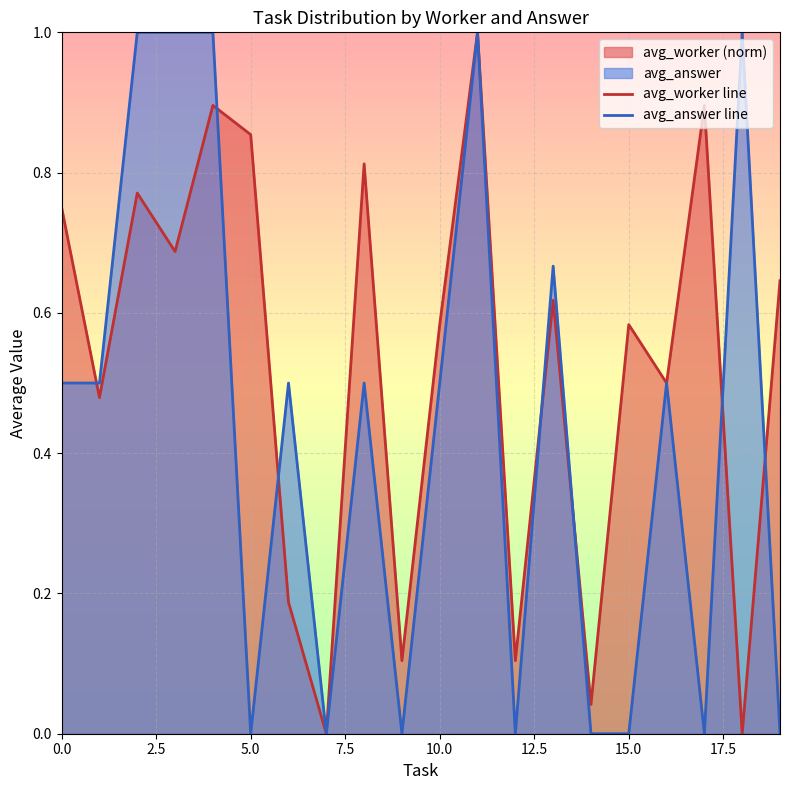

List the series in order of their peak value, highest first.

avg_answer line, avg_worker line